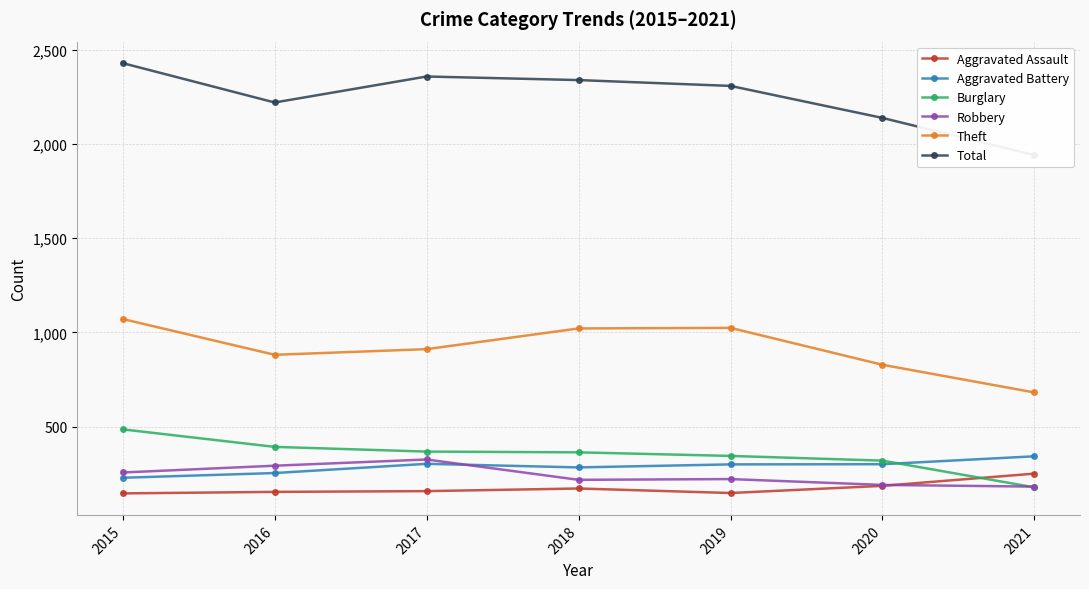

True or false: Aggravated Assault has more than 0 interior local peaks.

True